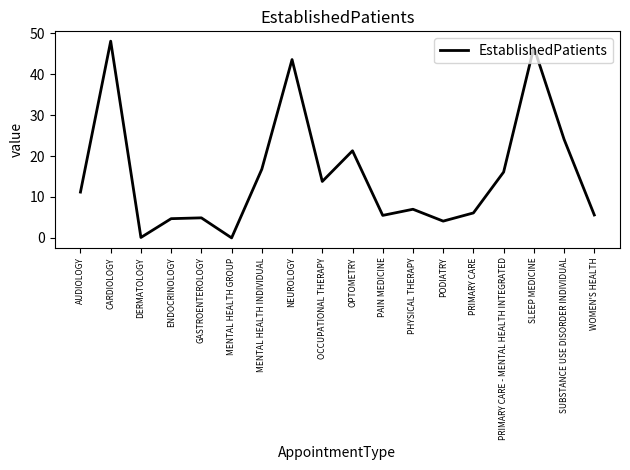

What is the difference between the maximum and minimum values?

48.1